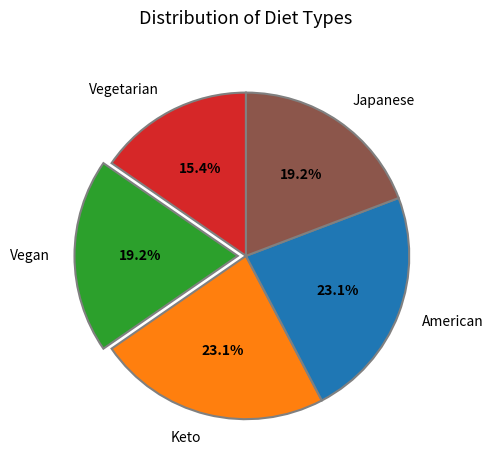

Between Japanese and Vegetarian, which is larger?

Japanese